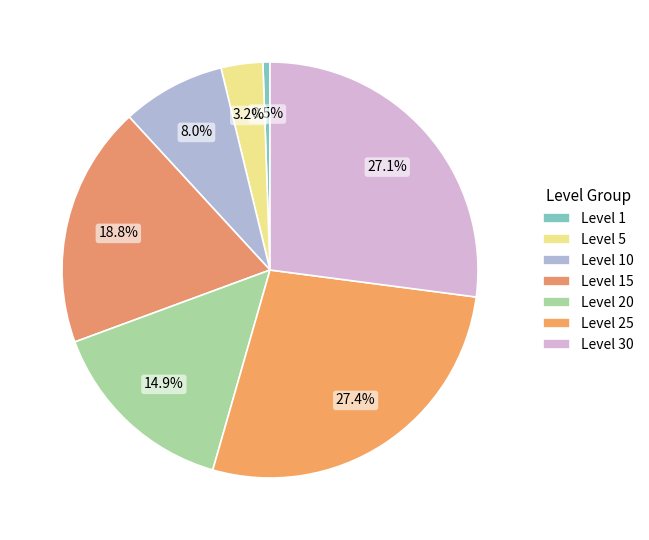

How many segments does this pie chart have?

7